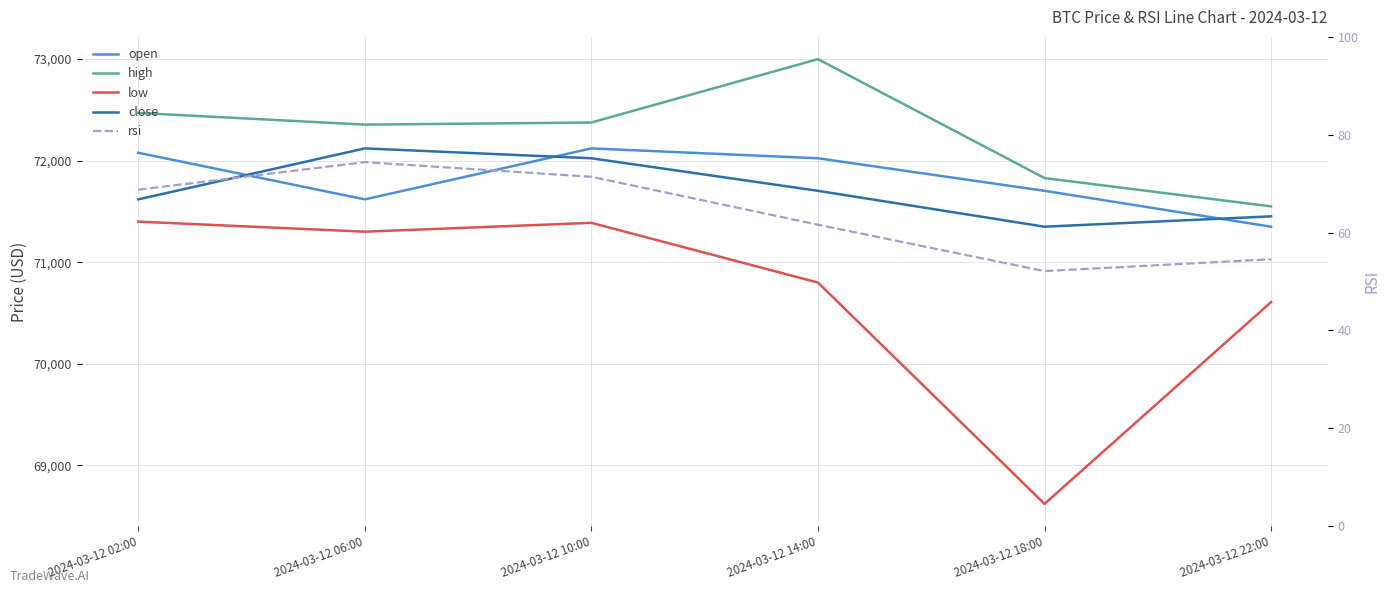

What is the sum of the rsi values at 2024-03-12 18:00 and 2024-03-12 06:00?

126.5